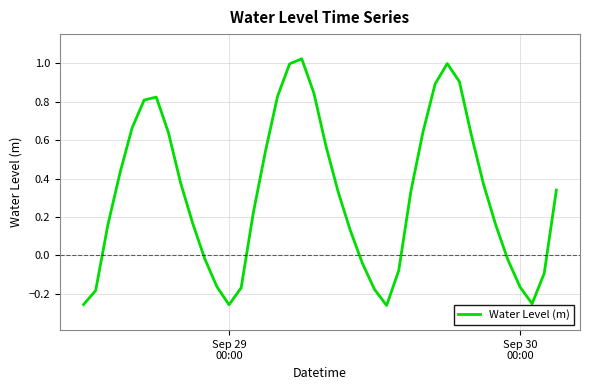

Reading left to right, transcribe all the data shown in this chart.

-0.3	-0.2	0.2	0.4	0.7	0.8	0.8	0.6	0.4	0.2	-0.0	-0.2	-0.3	-0.2	0.2	0.5	0.8	1.0	1.0	0.8	0.6	0.3	0.1	-0.0	-0.2	-0.3	-0.1	0.3	0.6	0.9	1.0	0.9	0.6	0.4	0.2	-0.0	-0.2	-0.3	-0.1	0.3